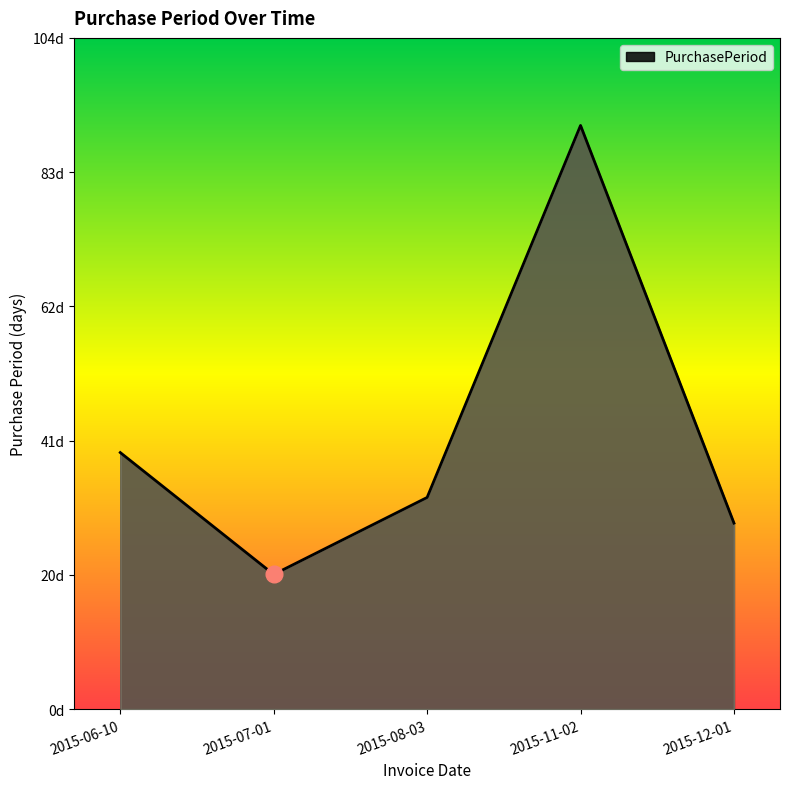

Which category has the highest value across all series?

2015-11-02